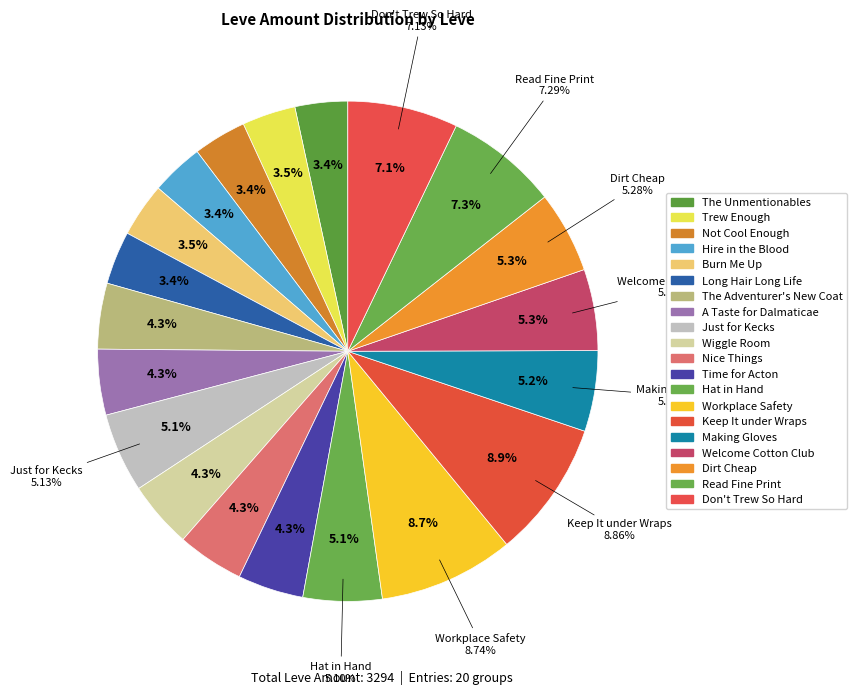

What is the change in value from The Adventurer's New Coat to Read Fine Print?

+100